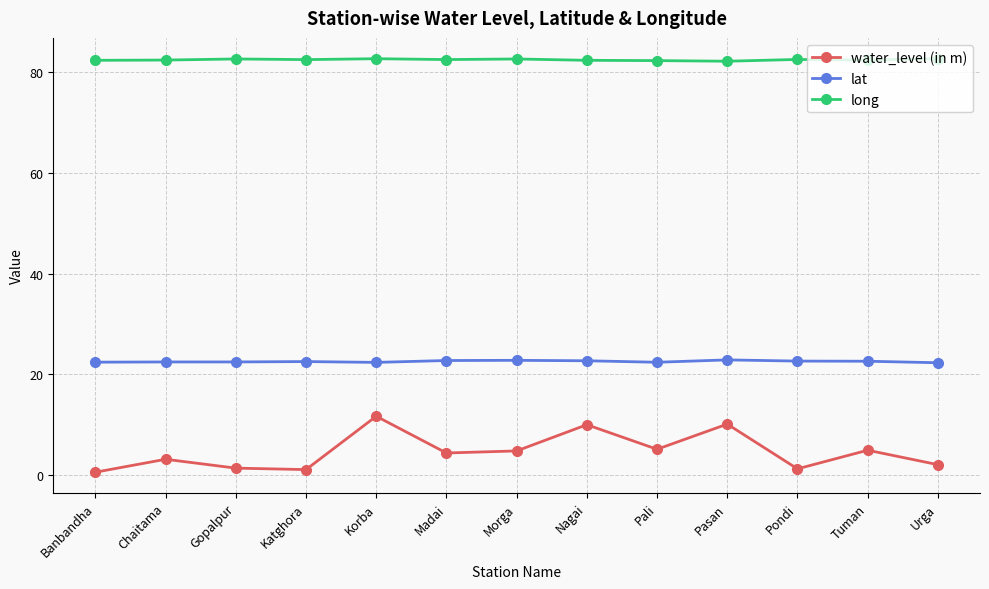

What is the value of the long point at the 9th from the left?

82.3